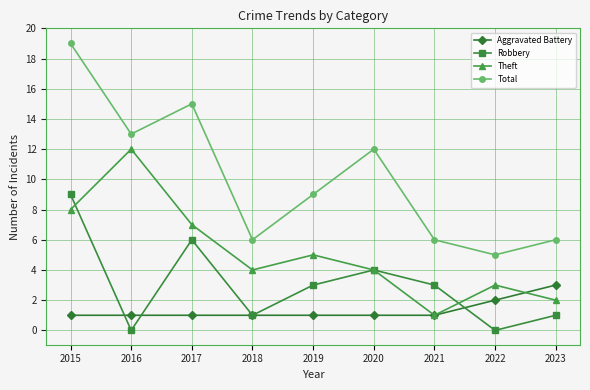

Reading left to right, transcribe all the data shown in this chart.

Aggravated Battery: 1	1	1	1	1	1	1	2	3
Robbery: 9	0	6	1	3	4	3	0	1
Theft: 8	12	7	4	5	4	1	3	2
Total: 19	13	15	6	9	12	6	5	6